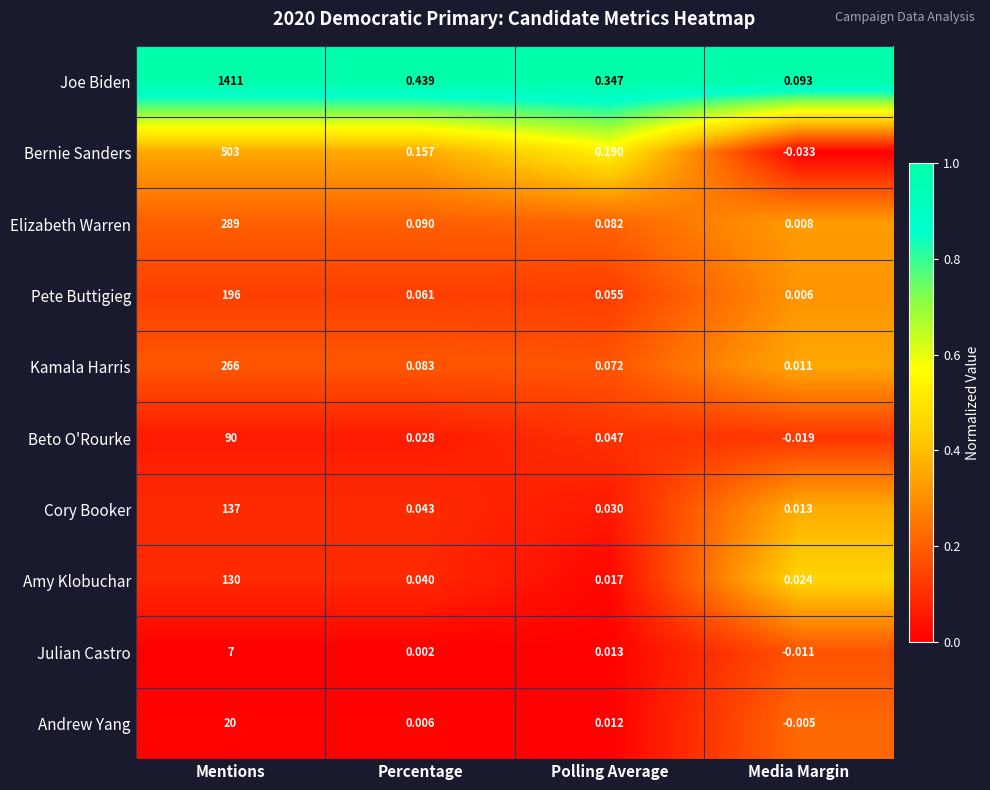

Which series has the widest spread of values?

Joe Biden